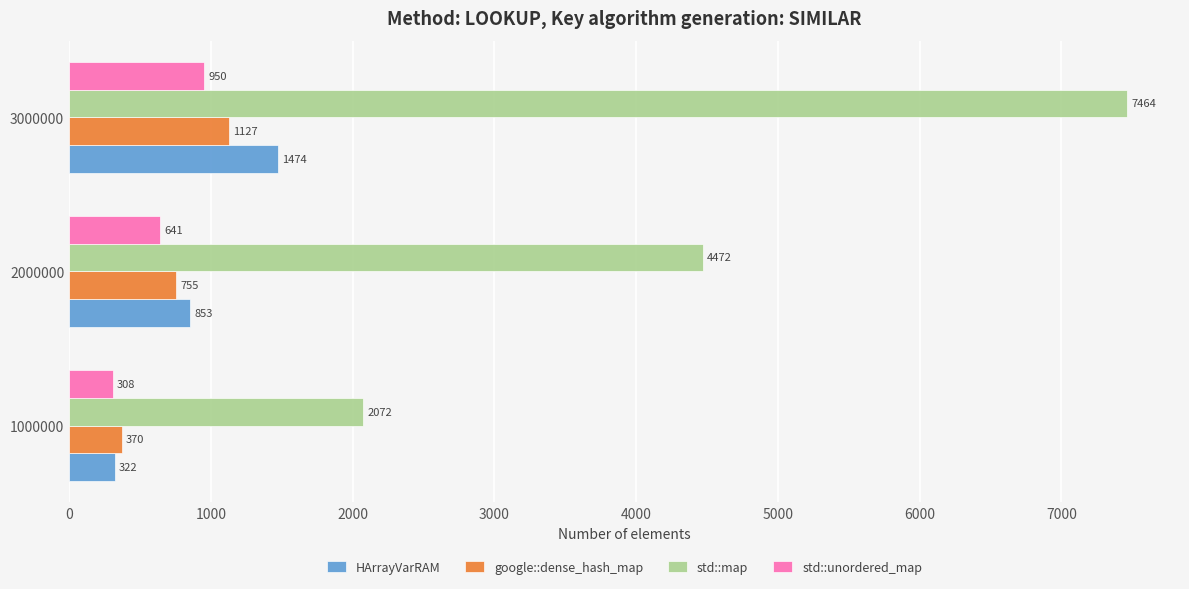

What is the highest value of the HArrayVarRAM series?

1474